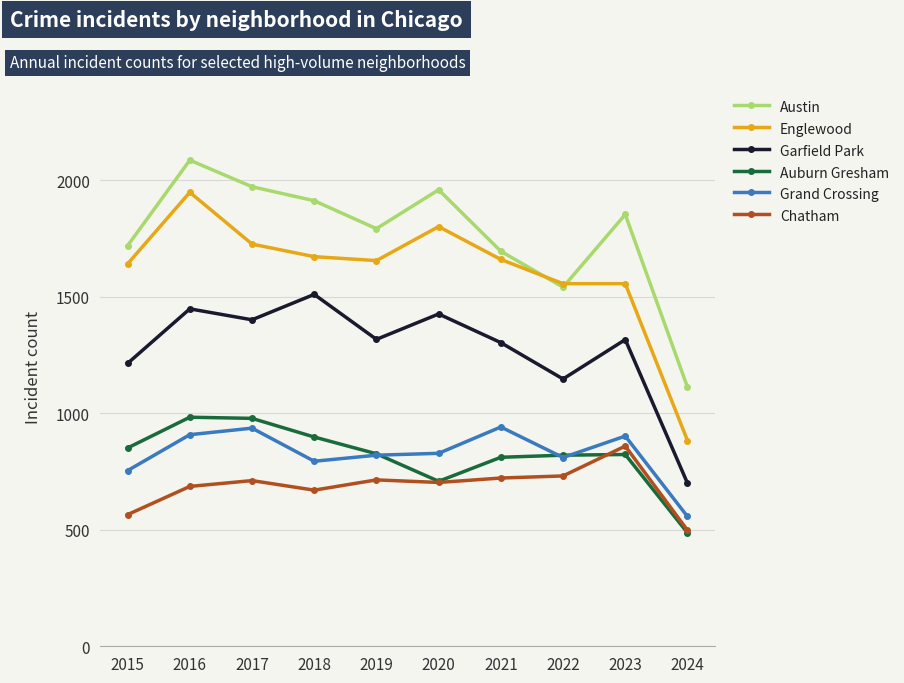

Rank the series at 2018 from highest to lowest value.

Austin, Englewood, Garfield Park, Auburn Gresham, Grand Crossing, Chatham